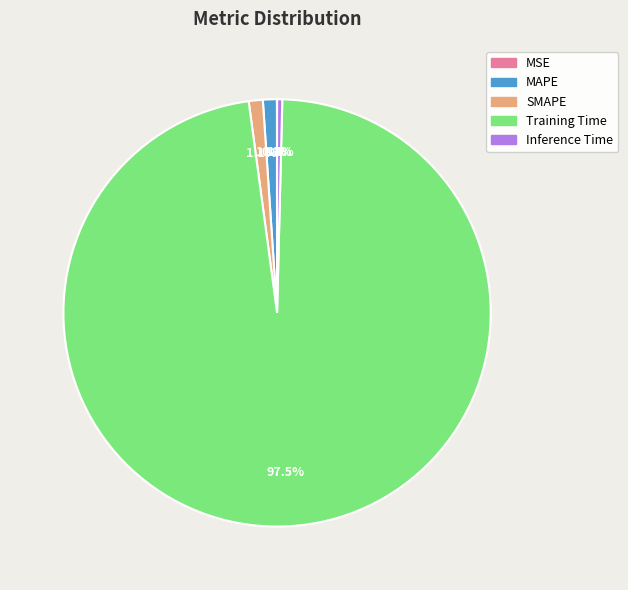

Between MAPE and Inference Time, which is larger?

MAPE